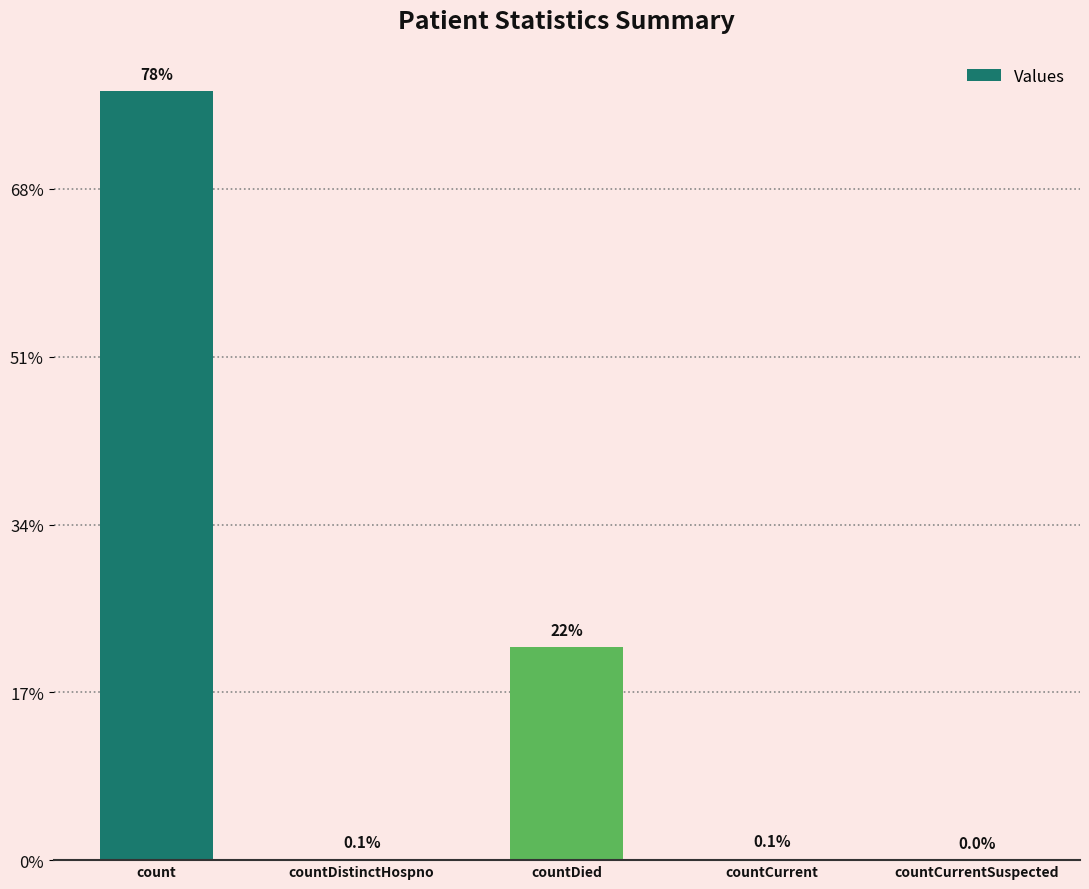

Which label corresponds to the largest value in the chart?

count